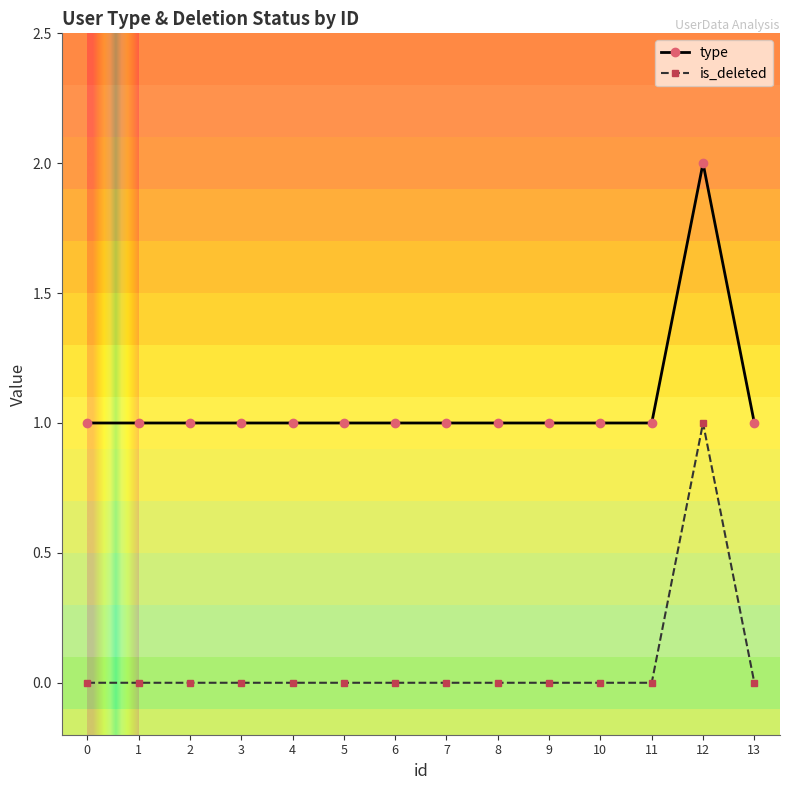

Rank the series at 1 from highest to lowest value.

type, is_deleted